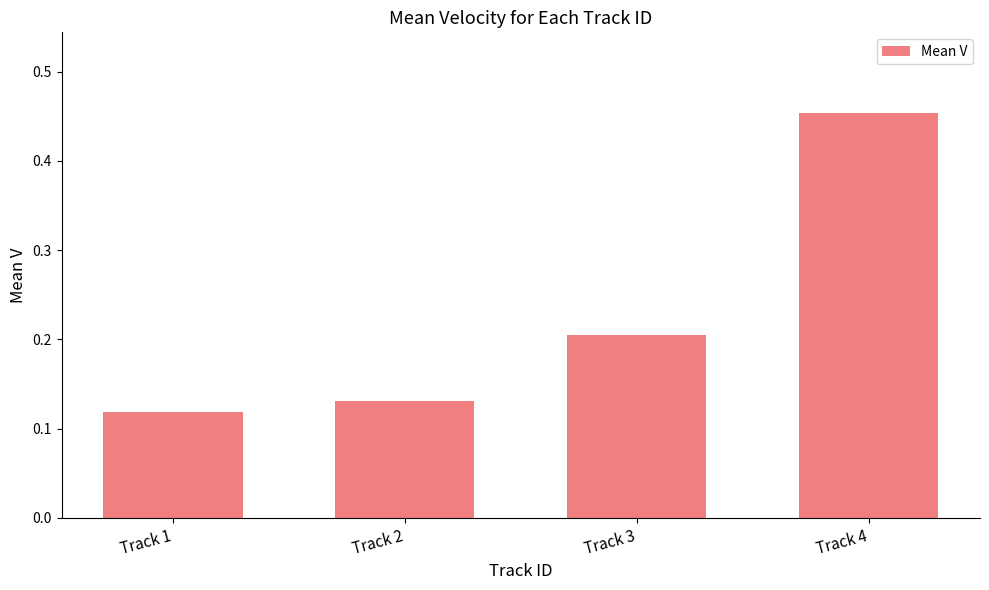

True or false: the data shows 0.1 at Track 3.

False